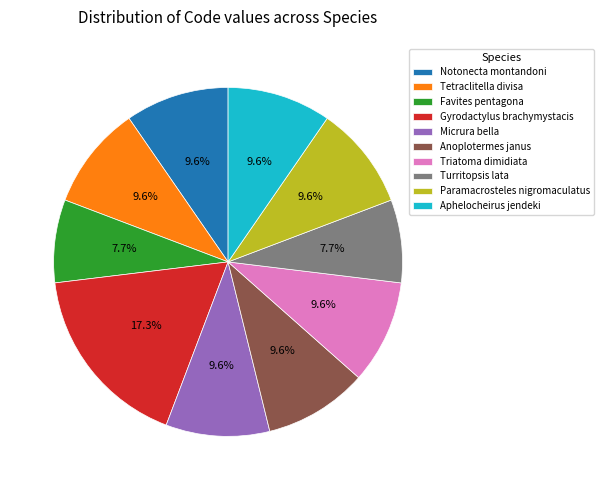

To the nearest percent, what portion does Anoplotermes janus represent?

10%